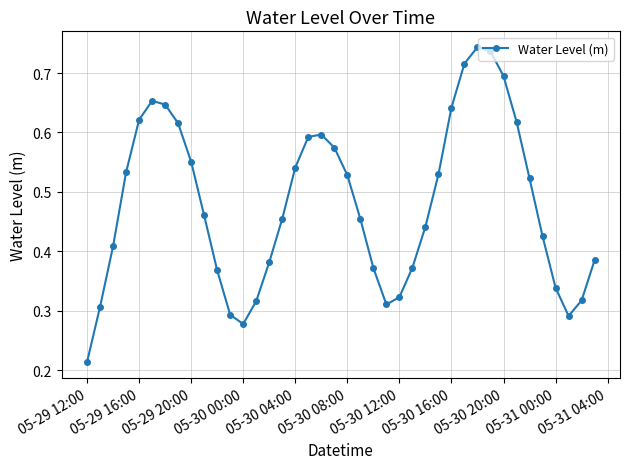

How many values are between 0 and 1?

40